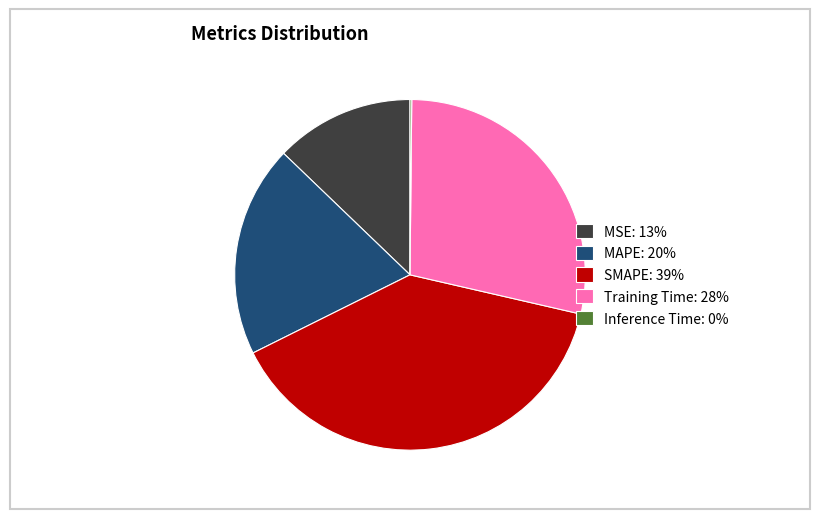

Which slice is the largest?

SMAPE